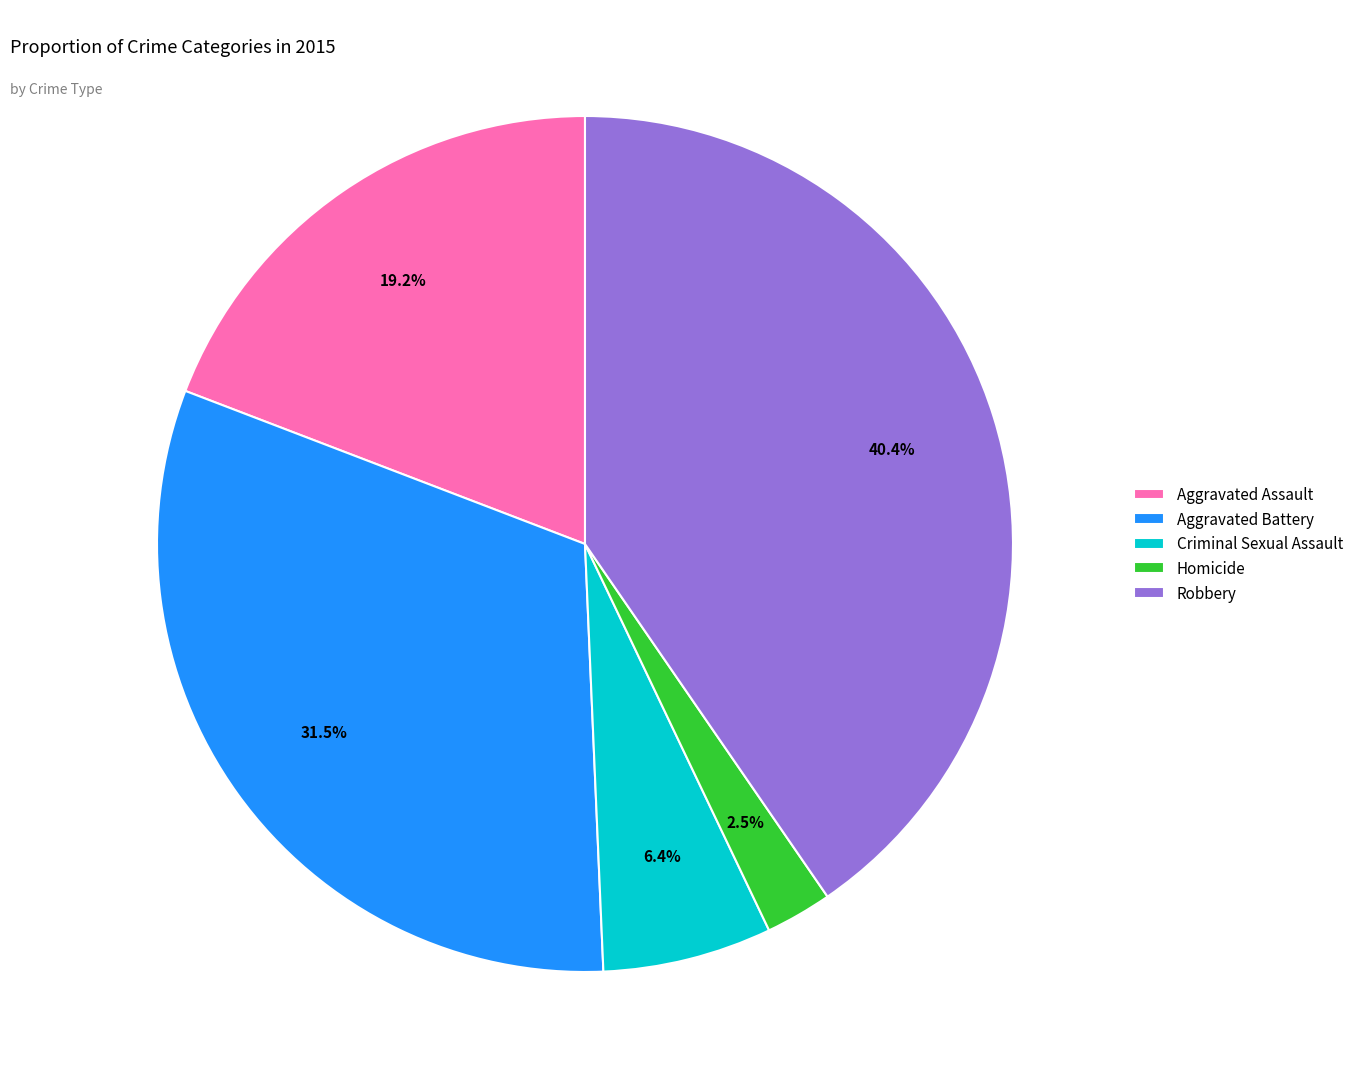

Does Robbery represent more than half of the total?

No